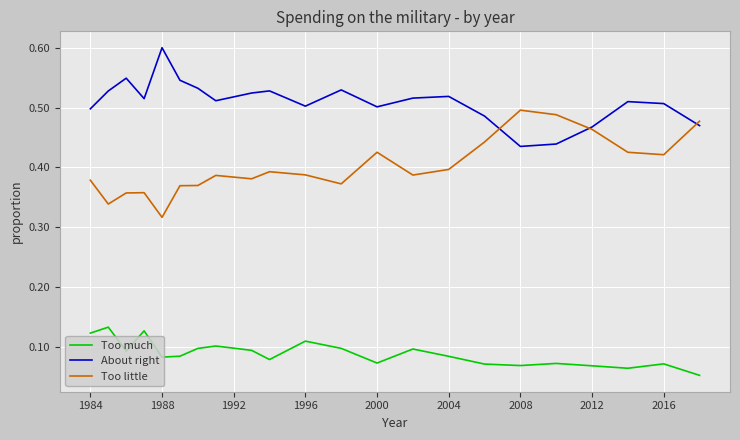

Rank the series by their average value, from lowest to highest.

Too much, Too little, About right